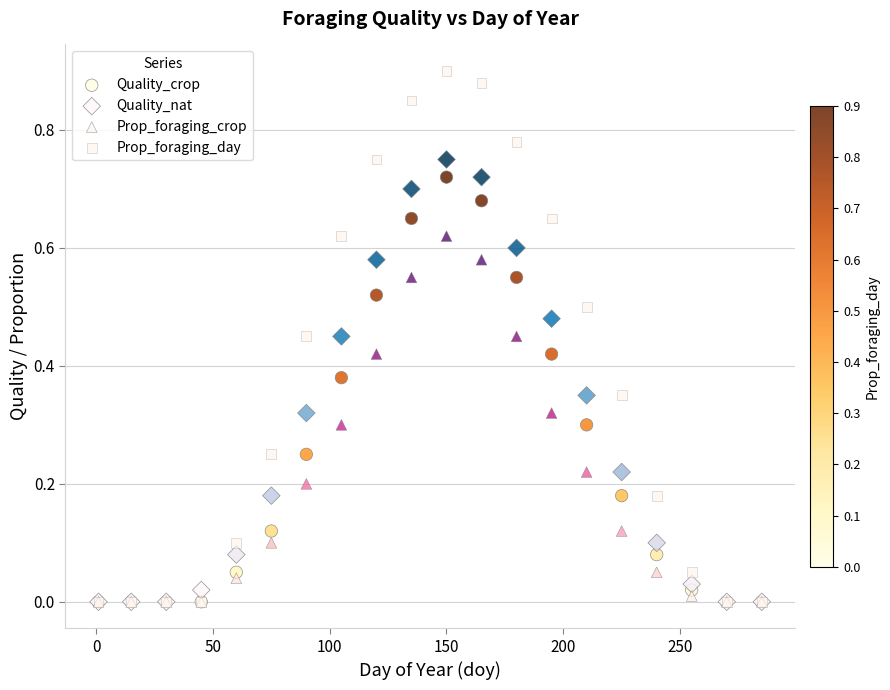

Which series contains the highest Y value?

Prop_foraging_day